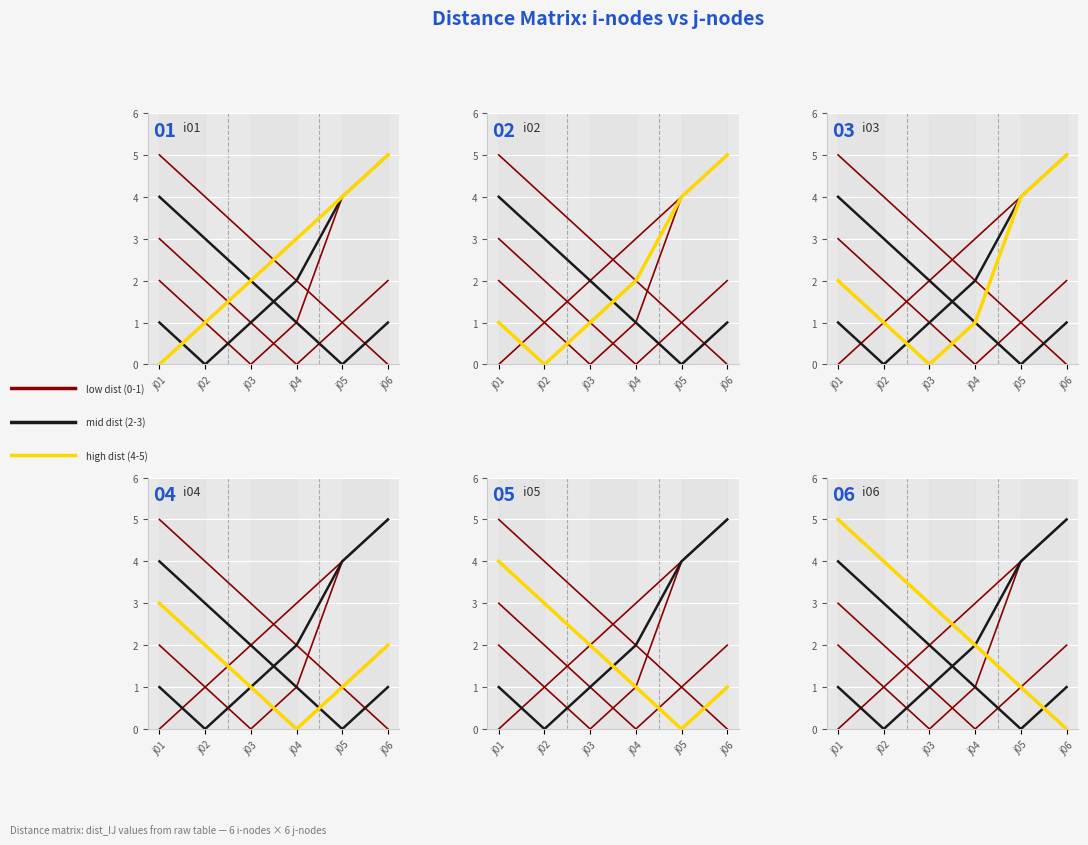

Reading left to right, what are all the values shown in this chart?

i01: 0	1	2	3	4	5
i02: 1	0	1	2	4	5
i03: 2	1	0	1	4	5
i04: 3	2	1	0	1	2
i05: 4	3	2	1	0	1
i06: 5	4	3	2	1	0